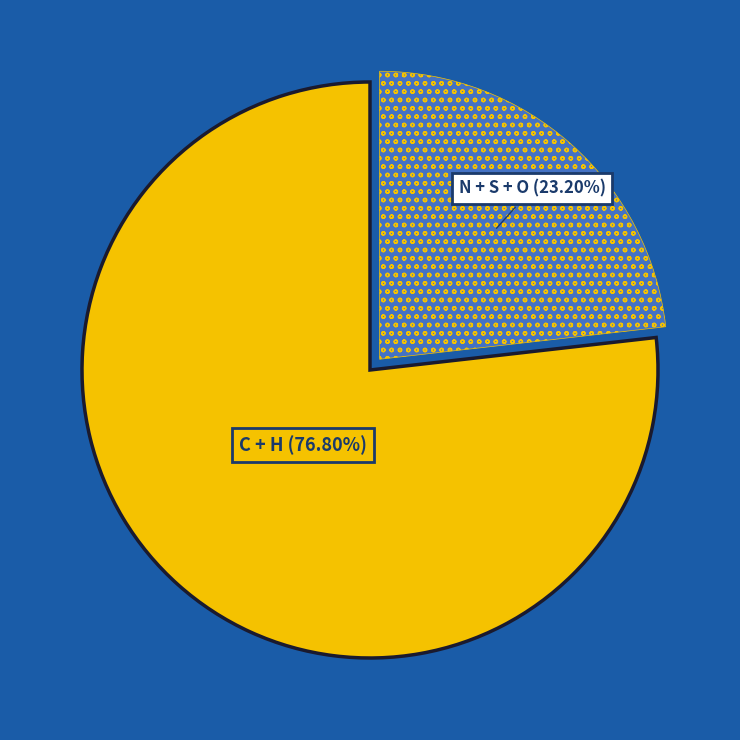

Does any single category account for the majority?

Yes